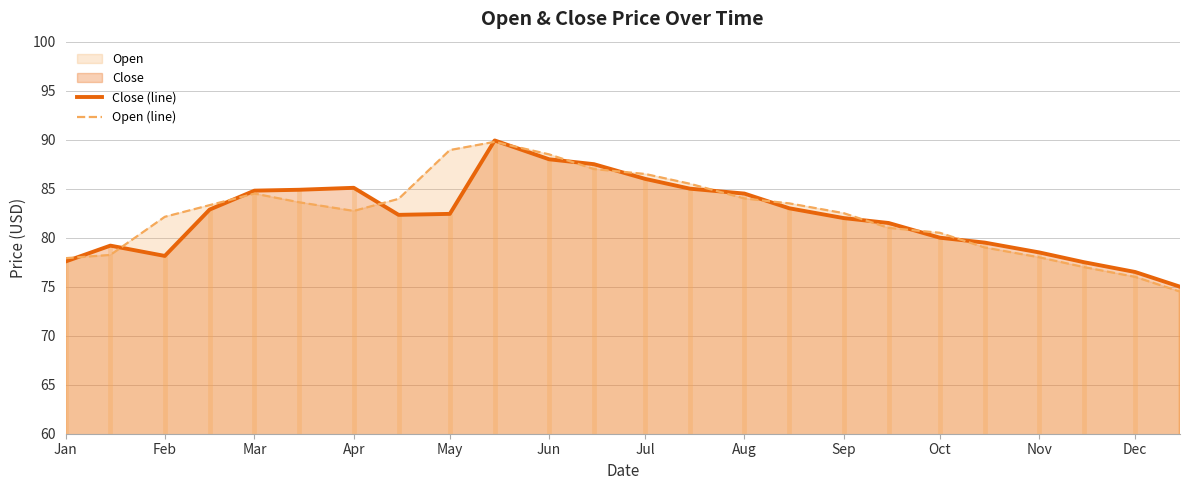

Is it true that Close (line) equals 147.5 at Apr?

False